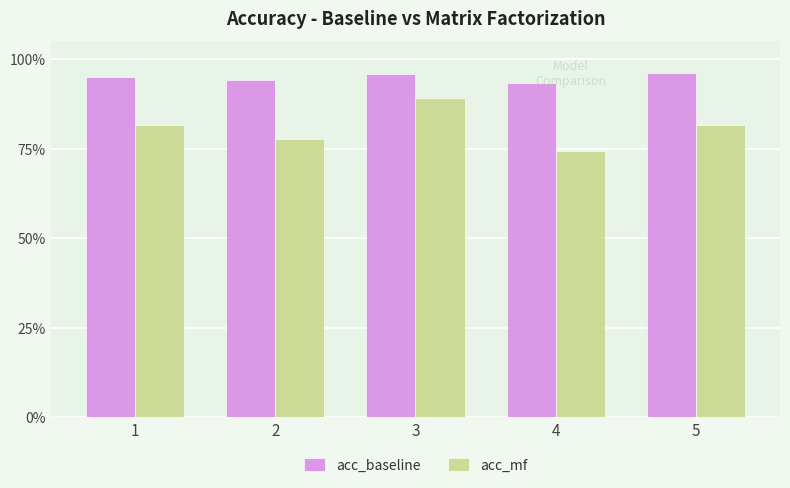

List the series in order of their overall mean, highest first.

acc_baseline, acc_mf